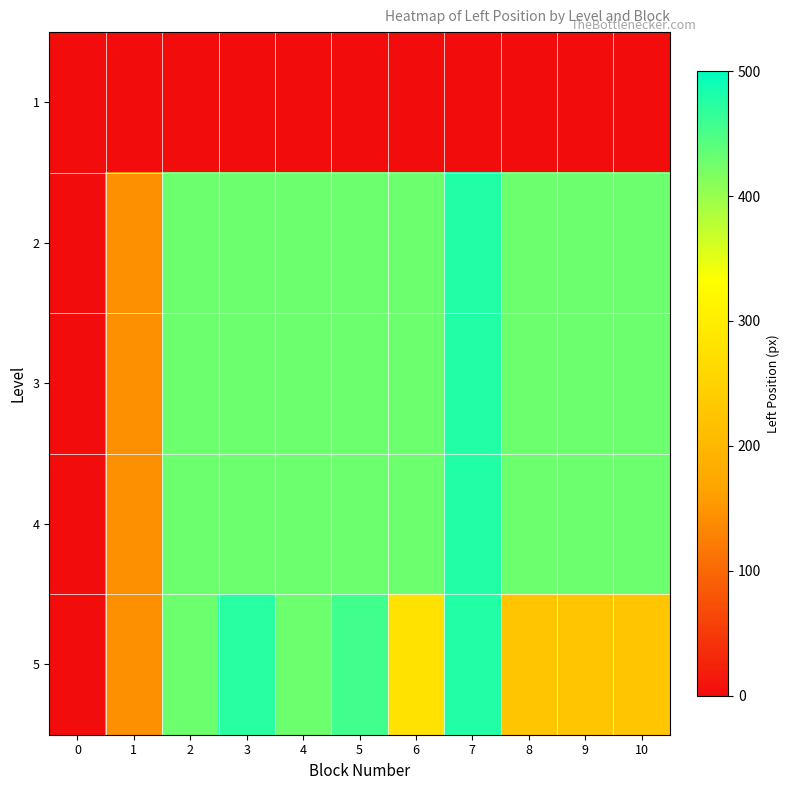

Reading right to left, transcribe all the data shown in this chart.

1: 10=0	9=0	8=0	7=0	6=0	5=0	4=0	3=0	2=0	1=0	0=0
2: 10=429	9=429	8=429	7=478	6=429	5=429	4=429	3=429	2=429	1=144	0=0
3: 10=429	9=429	8=429	7=478	6=429	5=429	4=429	3=429	2=429	1=144	0=0
4: 10=429	9=429	8=429	7=478	6=429	5=429	4=429	3=429	2=429	1=144	0=0
5: 10=225	9=225	8=225	7=478	6=281	5=457	4=429	3=474	2=429	1=144	0=0